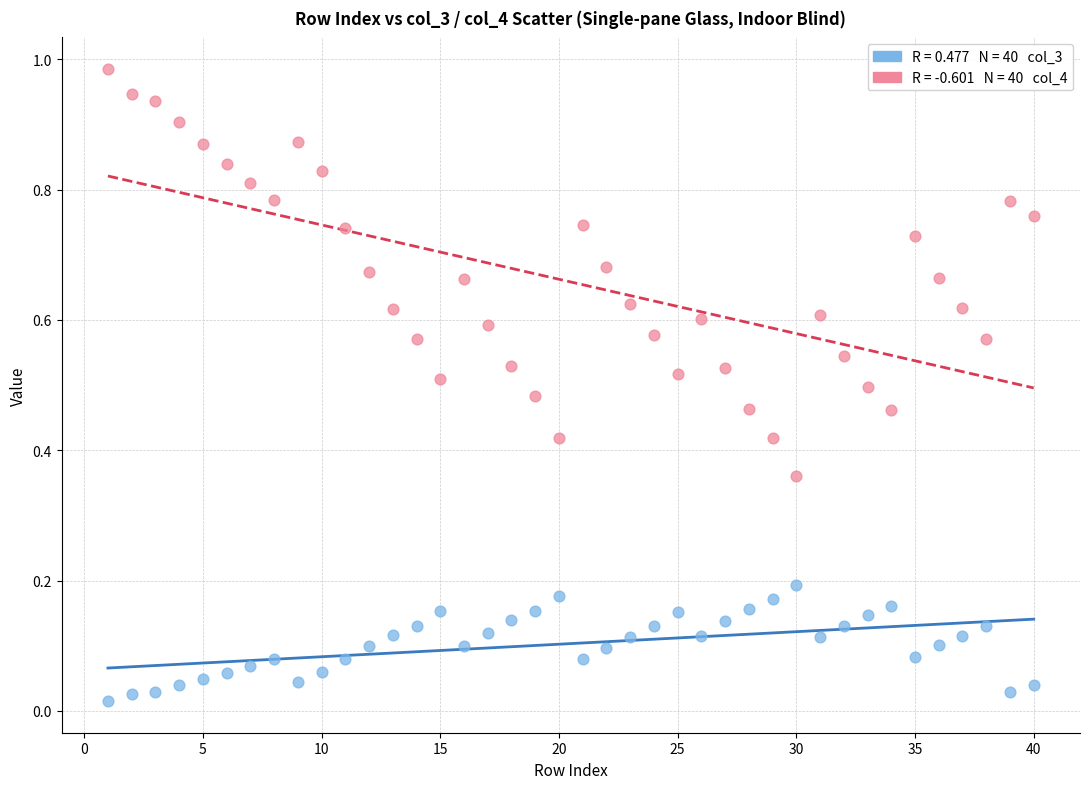

Across all data points, what is the range of X values (max minus min)?

39.0